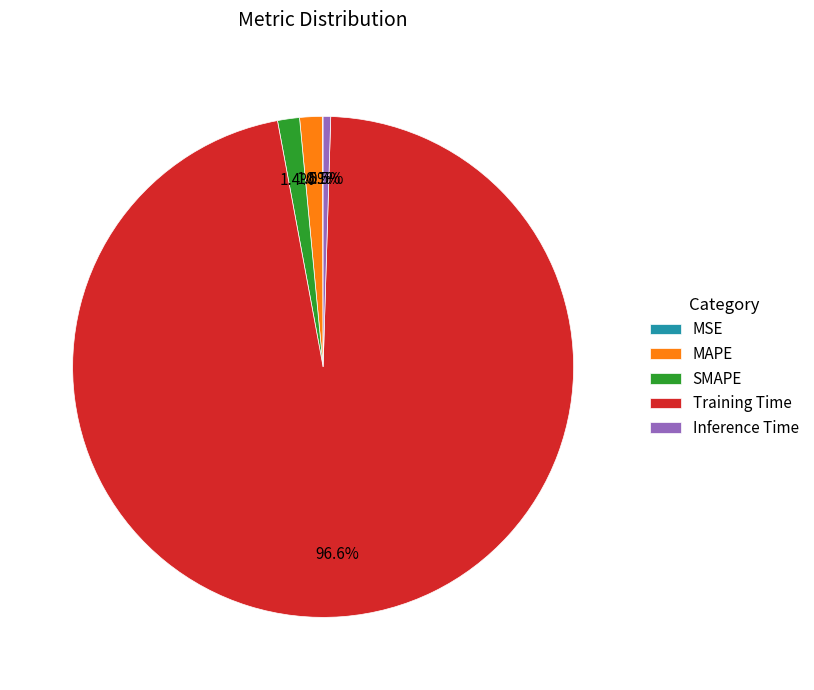

Is there any slice that represents more than half of the pie?

Yes